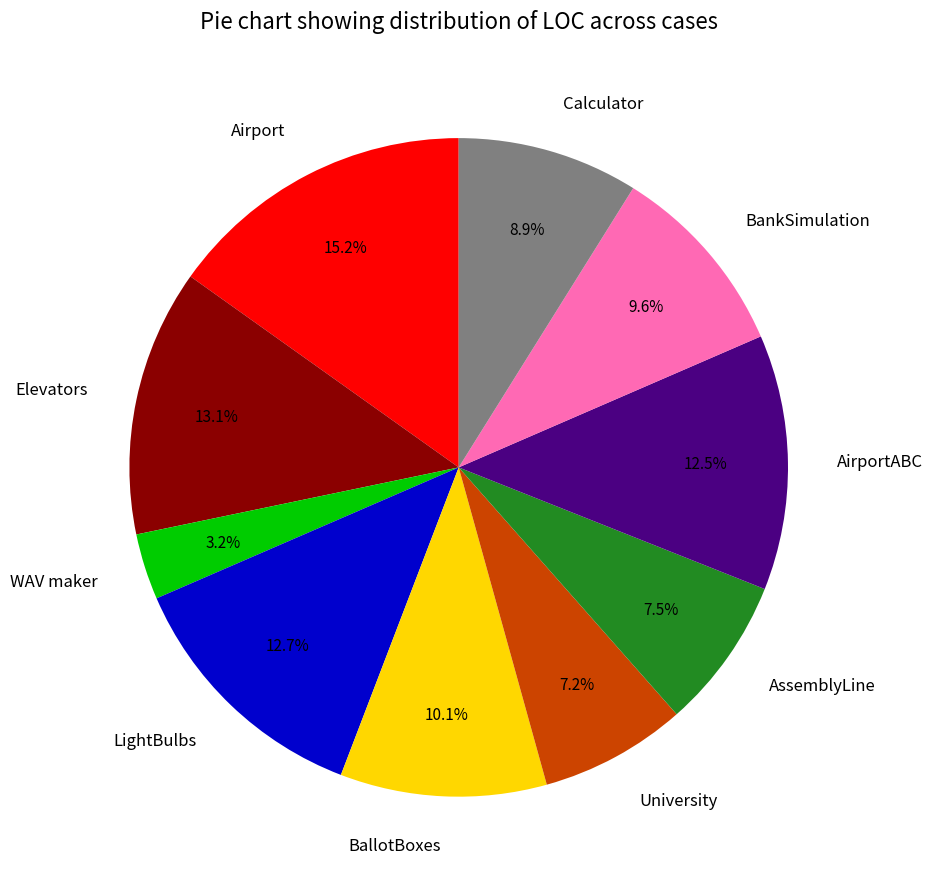

Do BankSimulation and WAV maker together represent more than half of the pie?

No